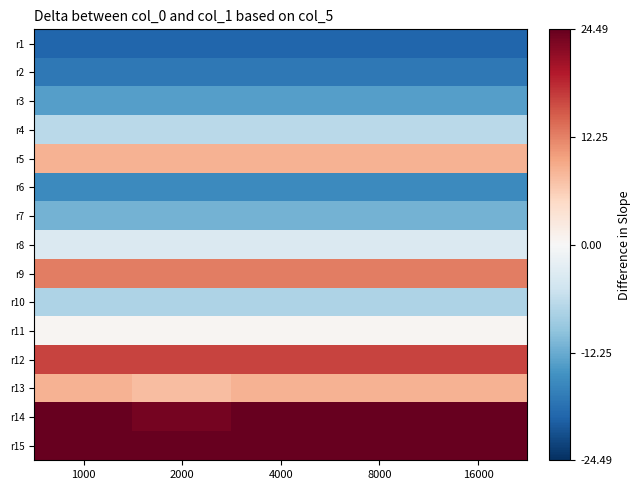

Reading left to right, list all the values displayed in this chart.

r1: 1000=-19.5	2000=-19.5	4000=-19.5	8000=-19.5	16000=-19.5
r2: 1000=-17.5	2000=-17.5	4000=-17.5	8000=-17.5	16000=-17.5
r3: 1000=-13.5	2000=-13.5	4000=-13.5	8000=-13.5	16000=-13.5
r4: 1000=-6.5	2000=-6.5	4000=-6.5	8000=-6.5	16000=-6.5
r5: 1000=8.5	2000=8.5	4000=8.5	8000=8.5	16000=8.5
r6: 1000=-15.5	2000=-15.5	4000=-15.5	8000=-15.5	16000=-15.5
r7: 1000=-11.5	2000=-11.5	4000=-11.5	8000=-11.5	16000=-11.5
r8: 1000=-3.5	2000=-3.5	4000=-3.5	8000=-3.5	16000=-3.5
r9: 1000=12.5	2000=12.5	4000=12.5	8000=12.5	16000=12.5
r10: 1000=-7.5	2000=-7.5	4000=-7.5	8000=-7.5	16000=-7.5
r11: 1000=0.5	2000=0.5	4000=0.5	8000=0.5	16000=0.5
r12: 1000=16.5	2000=16.5	4000=16.5	8000=16.5	16000=16.5
r13: 1000=8.5	2000=7.5	4000=8.5	8000=8.5	16000=8.5
r14: 1000=24.5	2000=23.5	4000=24.5	8000=24.5	16000=24.5
r15: 1000=24.5	2000=24.5	4000=24.5	8000=24.5	16000=24.5